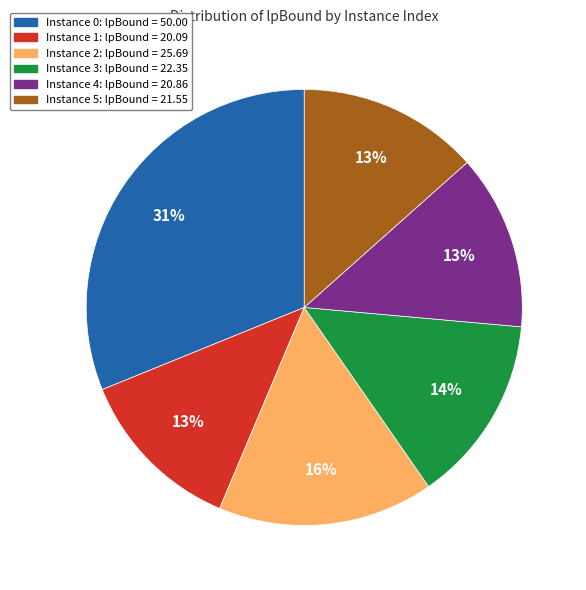

To the nearest percent, what is the average slice percentage?

17%